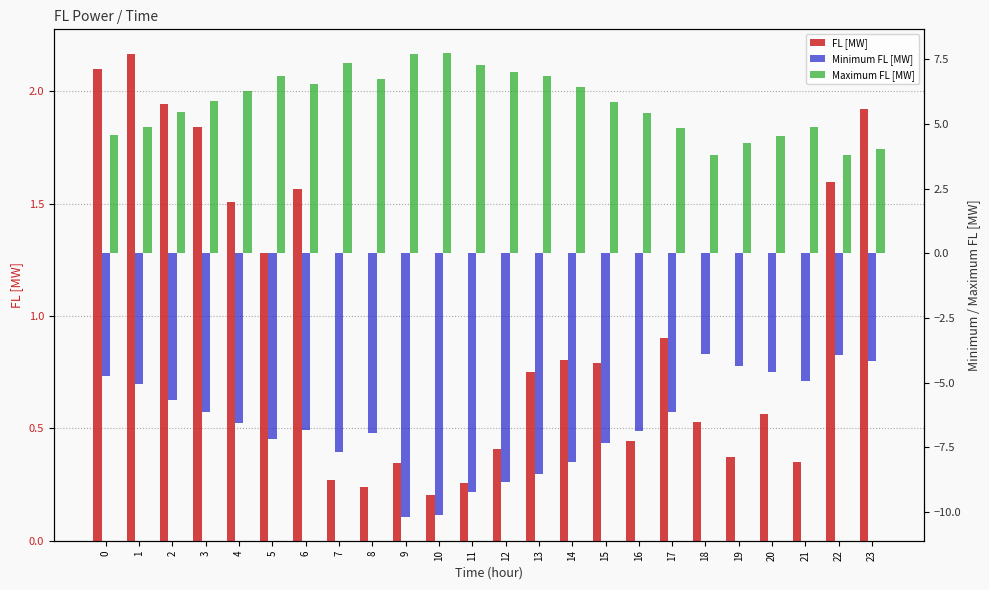

What is the value of the Maximum FL [MW] bar at the 12th from the left?

7.3